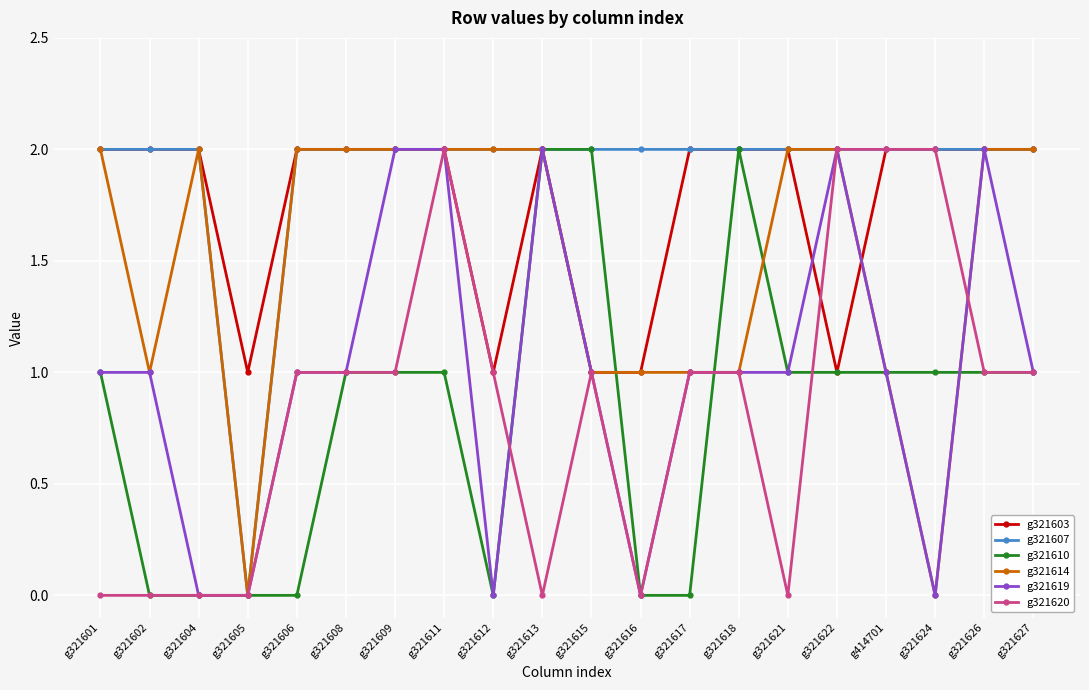

True or false: g321603 has more than 0 interior local peaks.

True